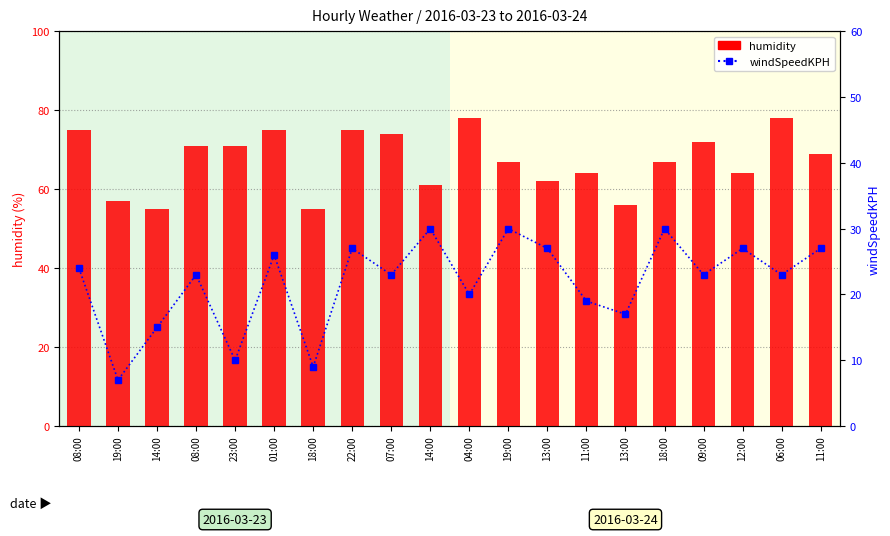

Reading left to right, transcribe all the data shown in this chart.

humidity: 75	57	55	71	71	75	55	75	74	61	78	67	62	64	56	67	72	64	78	69
windSpeedKPH: 24	7	15	23	10	26	9	27	23	30	20	30	27	19	17	30	23	27	23	27